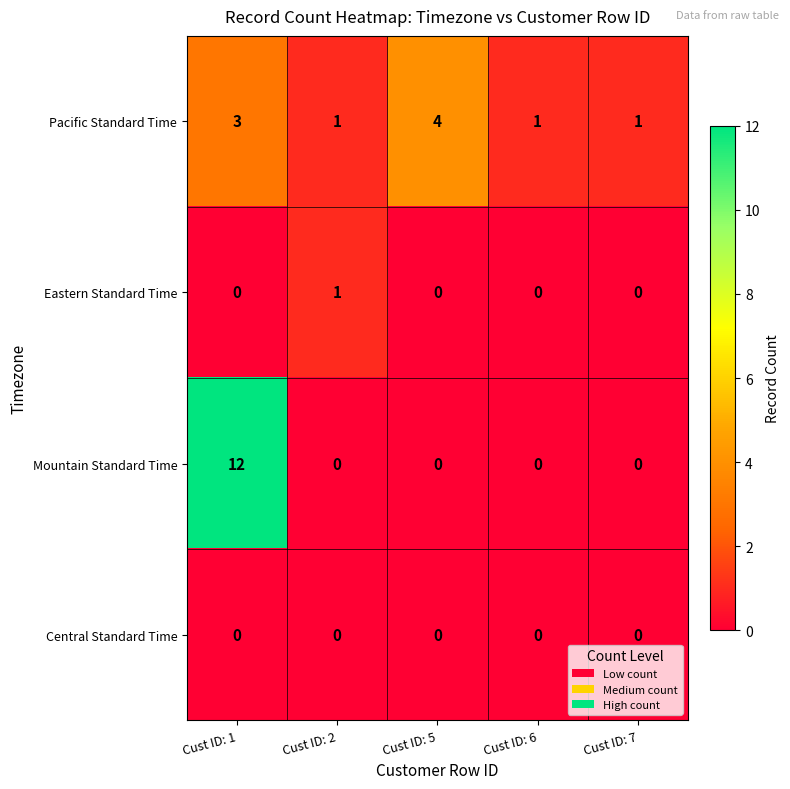

The Eastern Standard Time series shows 2 at Cust ID: 2. True or false?

False